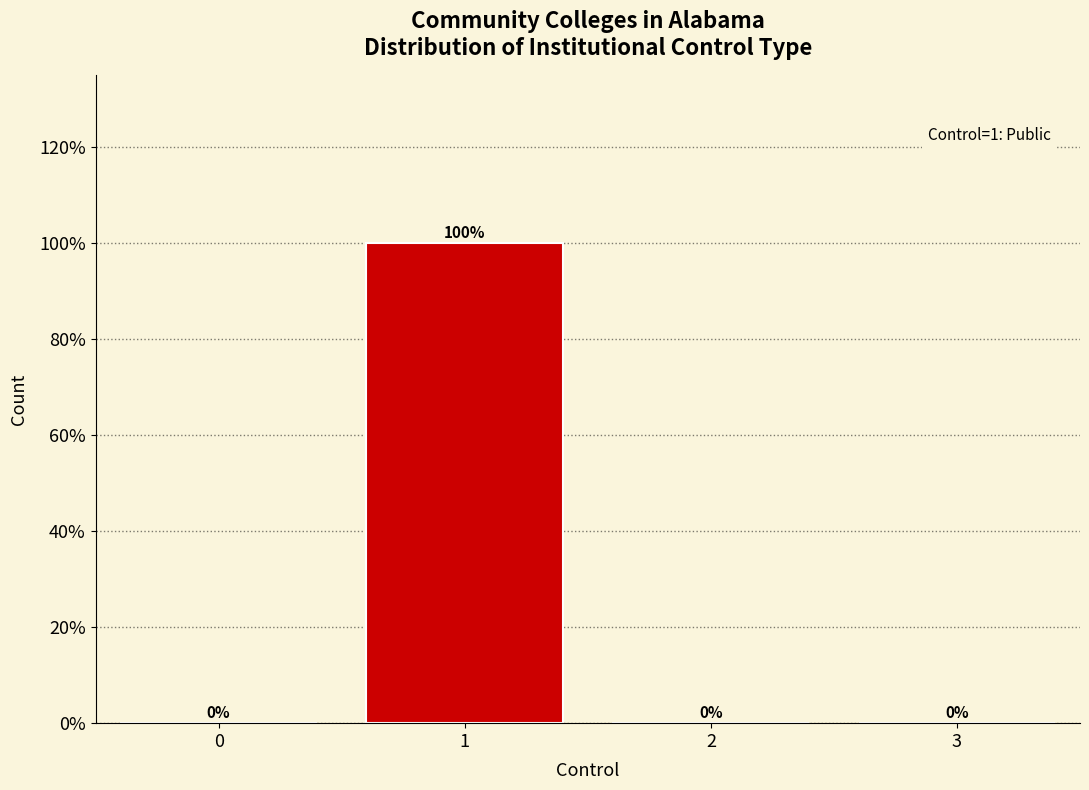

Reading left to right, transcribe all the data shown in this chart.

0=0	1=100	2=0	3=0